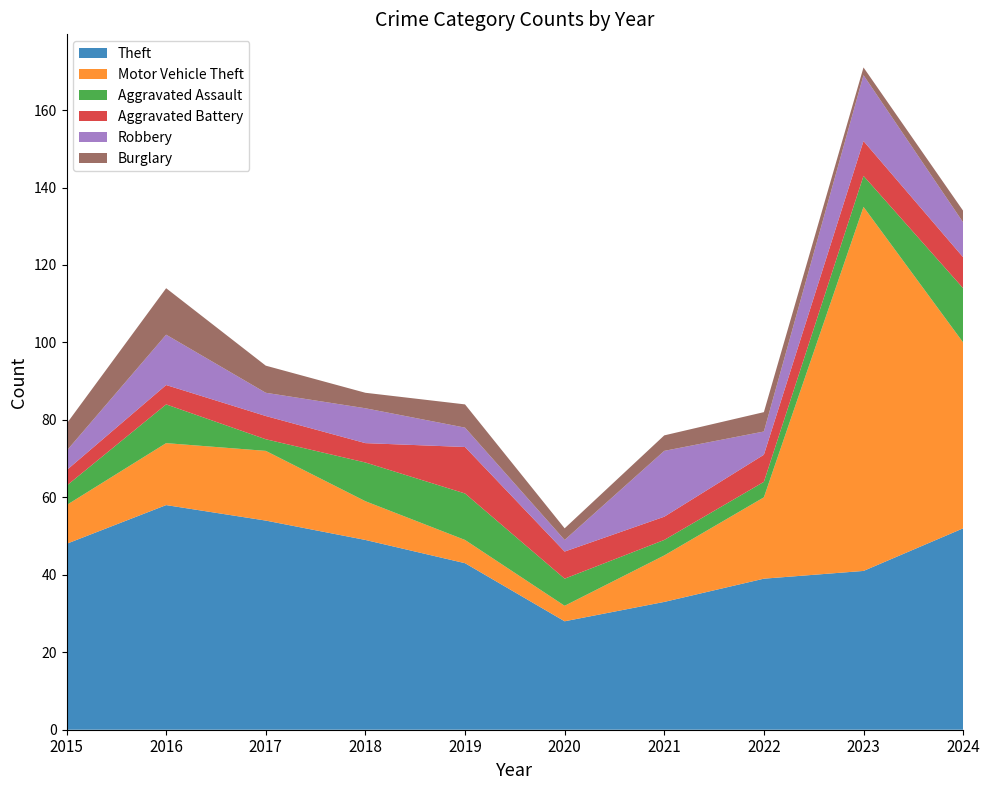

Reading right to left, what are all the values shown in this chart?

Theft: 52	41	39	33	28	43	49	54	58	48
Motor Vehicle Theft: 48	94	21	12	4	6	10	18	16	10
Aggravated Assault: 14	8	4	4	7	12	10	3	10	5
Aggravated Battery: 8	9	7	6	7	12	5	6	5	4
Robbery: 9	17	6	17	3	5	9	6	13	5
Burglary: 3	2	5	4	3	6	4	7	12	7